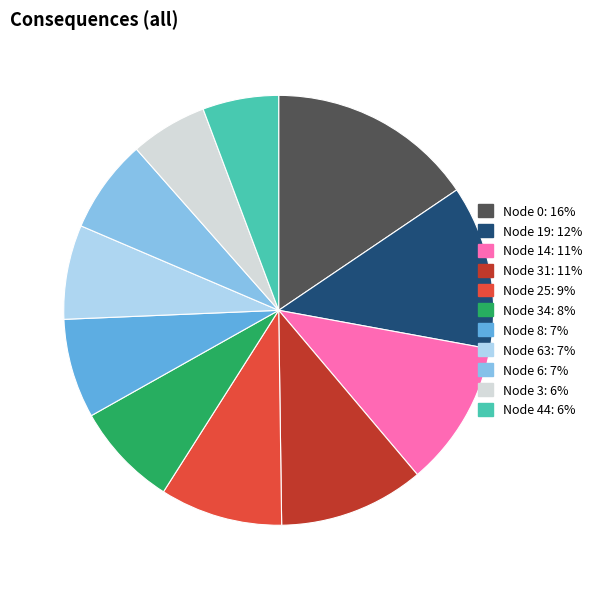

Does any single category account for the majority?

No